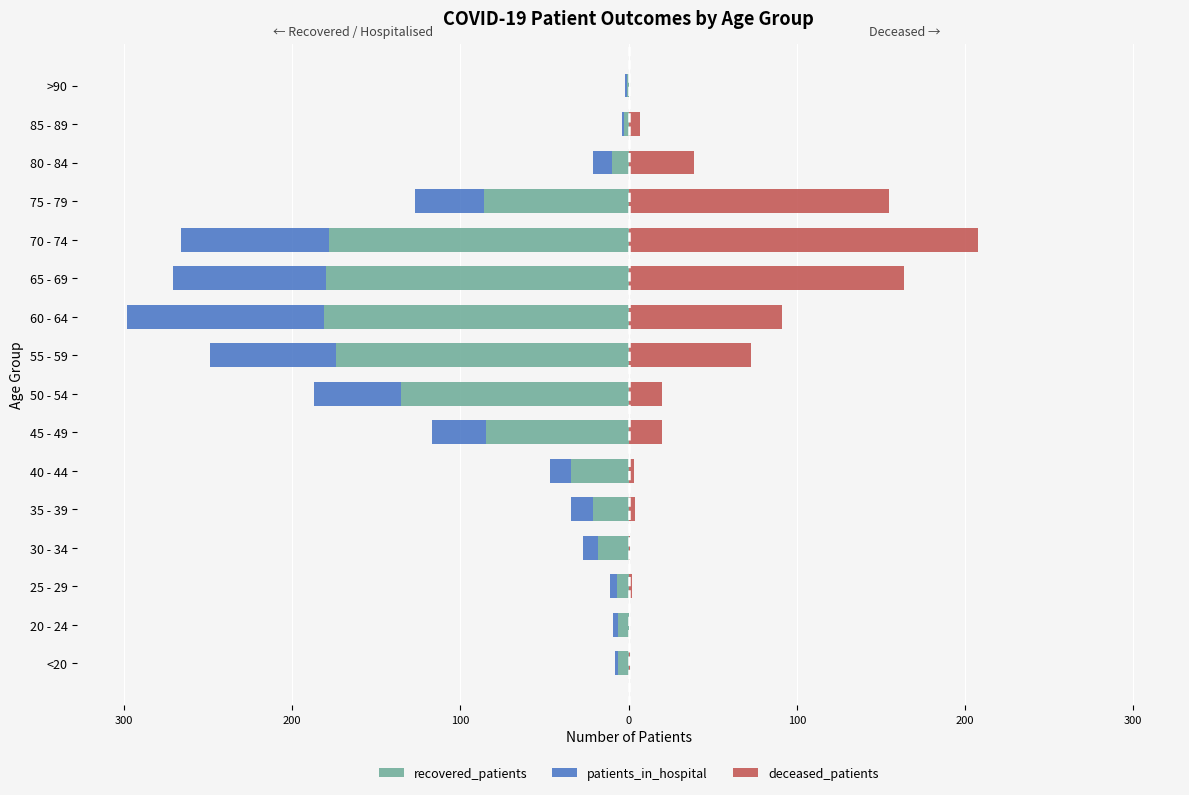

What is the sum of all recovered_patients values?

-1125